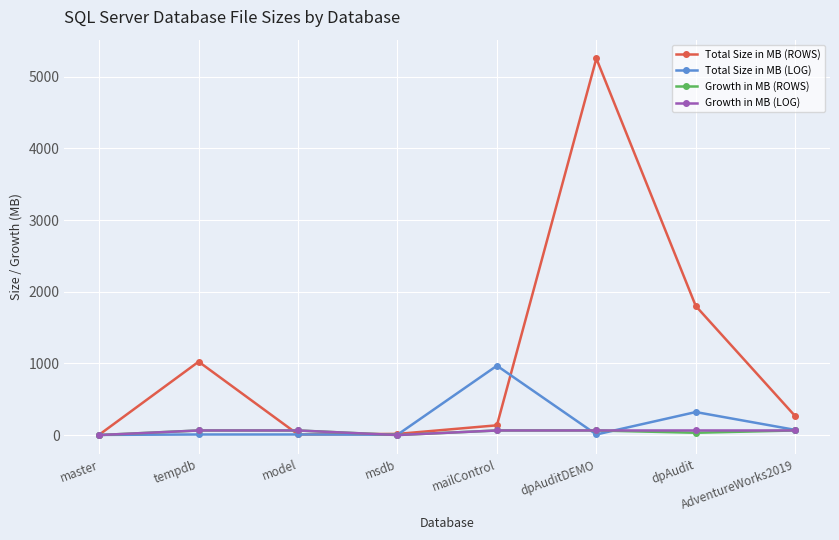

What is the difference between the maximum and minimum values in the Total Size in MB (ROWS) series?

5251